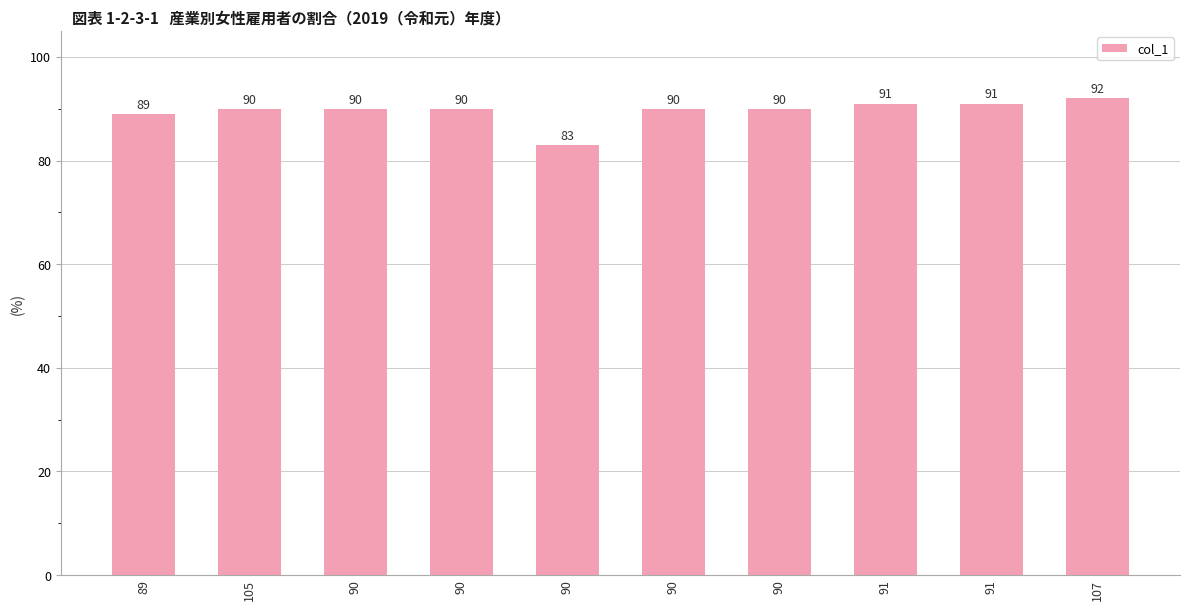

Which category has the highest value across all series?

107